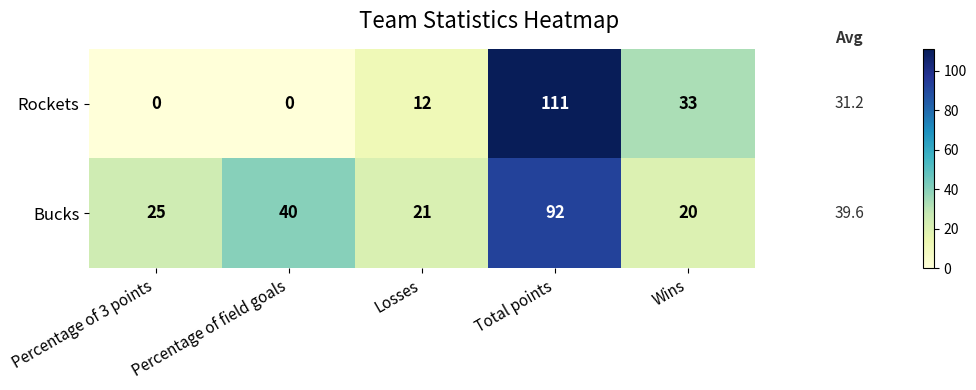

The value of Rockets at Wins is 33. True or false?

True